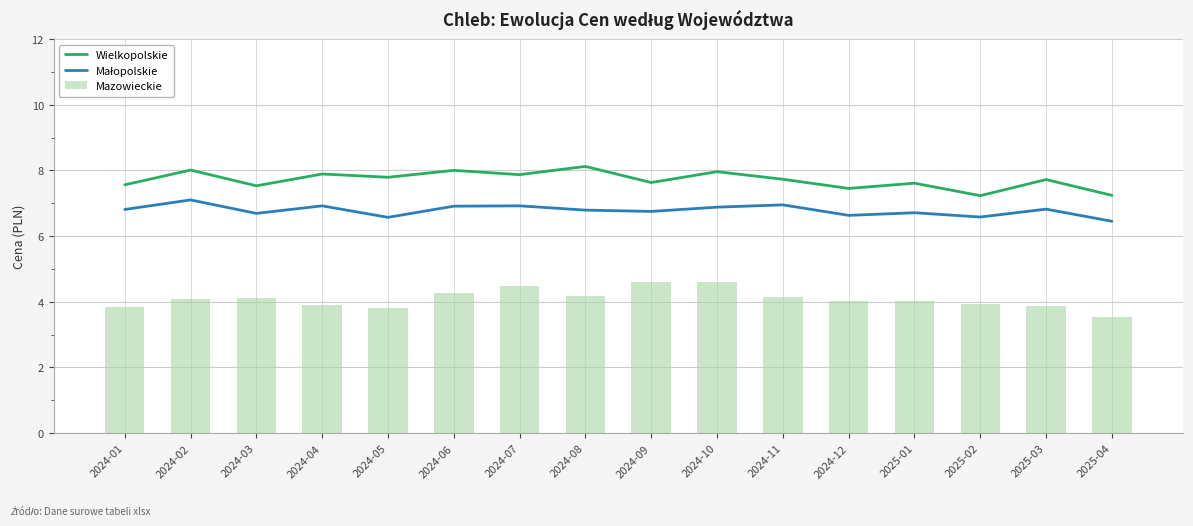

Which category has the highest value across all series?

2024-08